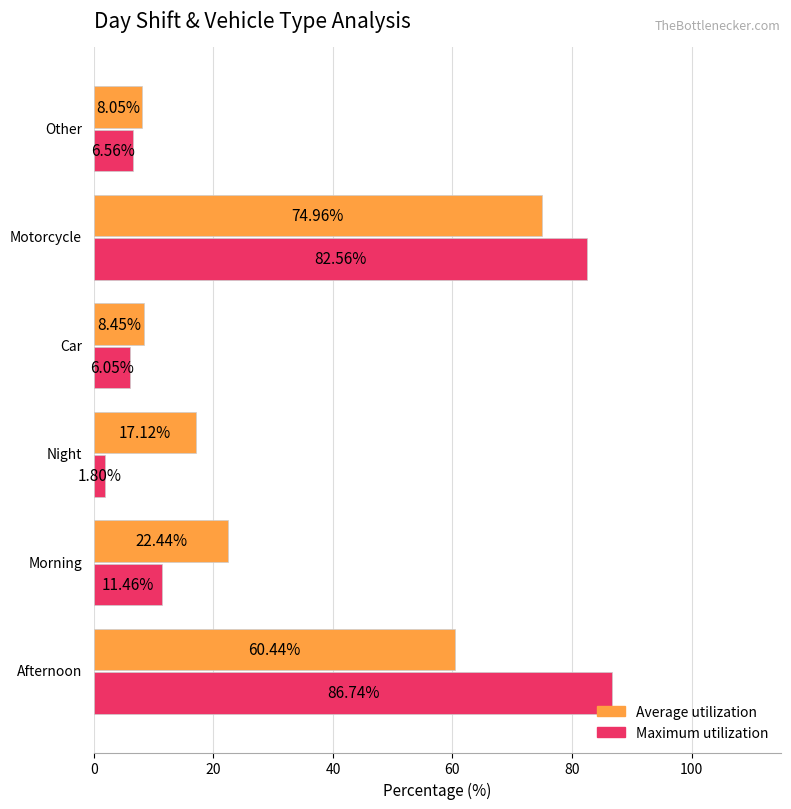

What is the difference between the second highest and second lowest values in the Maximum utilization series?

76.5